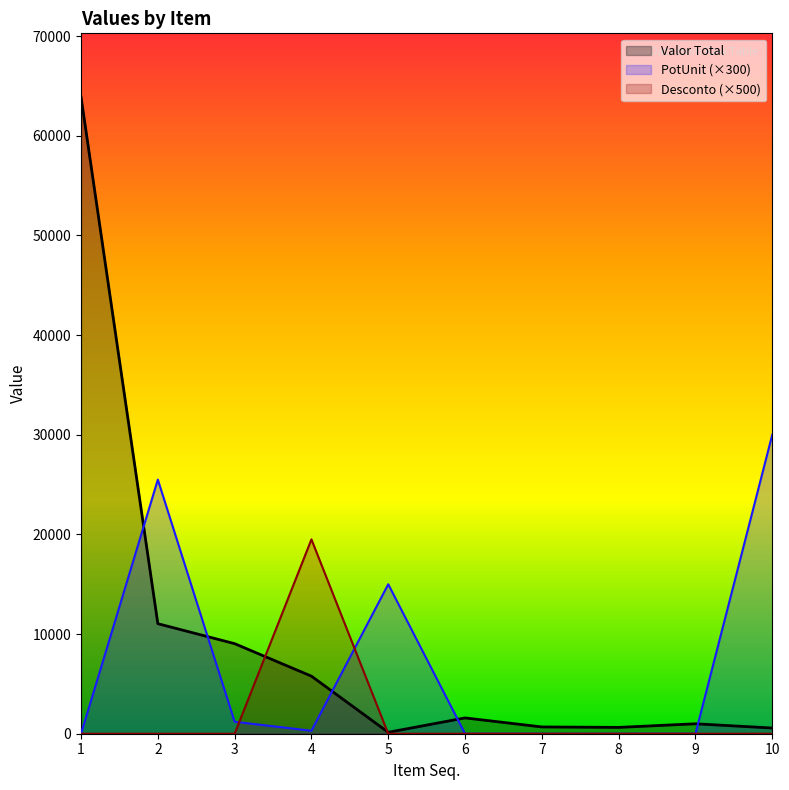

Rank the categories by Desconto value from lowest to highest.

1, 2, 3, 5, 6, 7, 8, 9, 10, 4